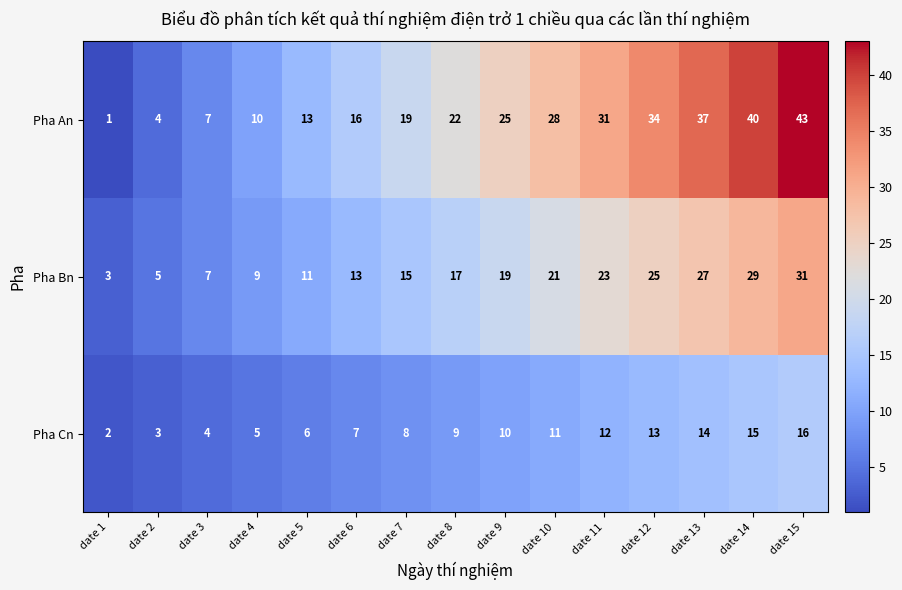

What is the lowest value of the Pha Bn series?

3